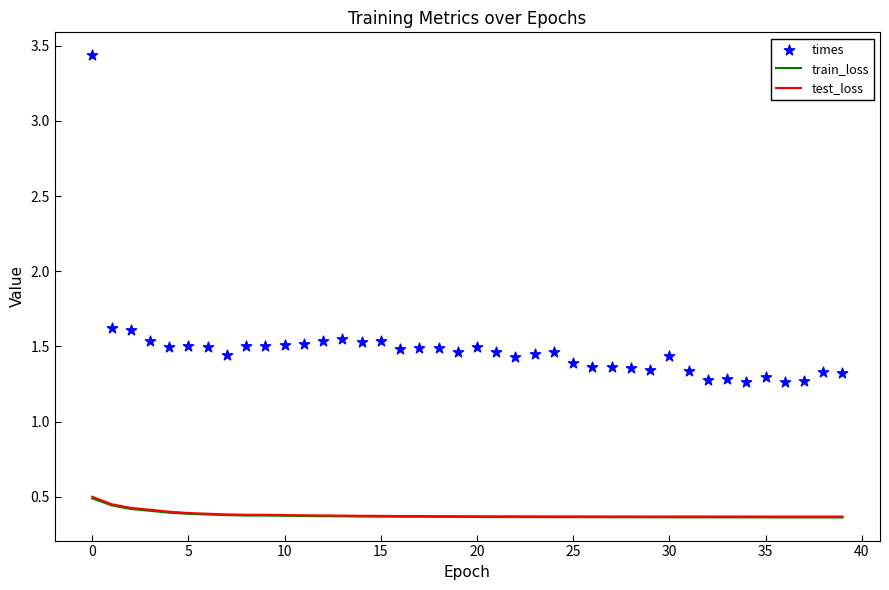

Which series has the widest spread of Y values?

times